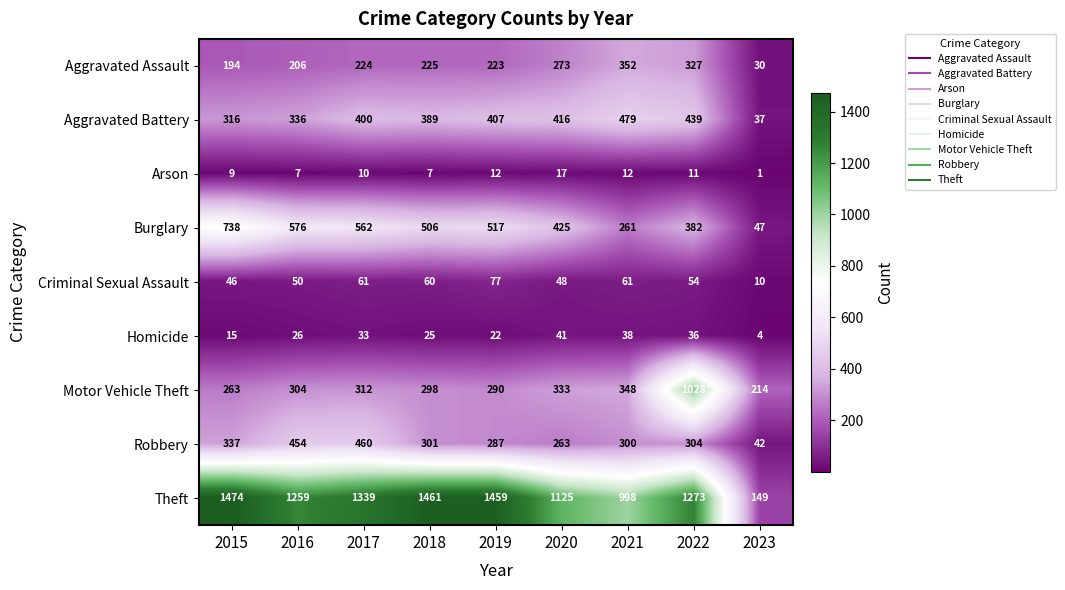

What is the difference between the Homicide values at 2022 and 2017?

3